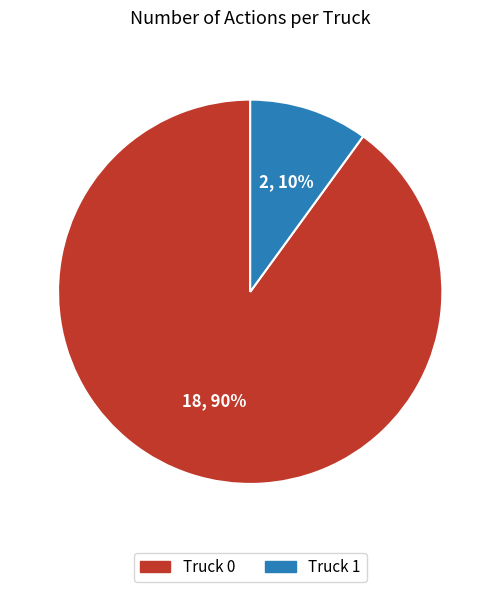

Is it true that Truck 1 is 10% of the pie?

True